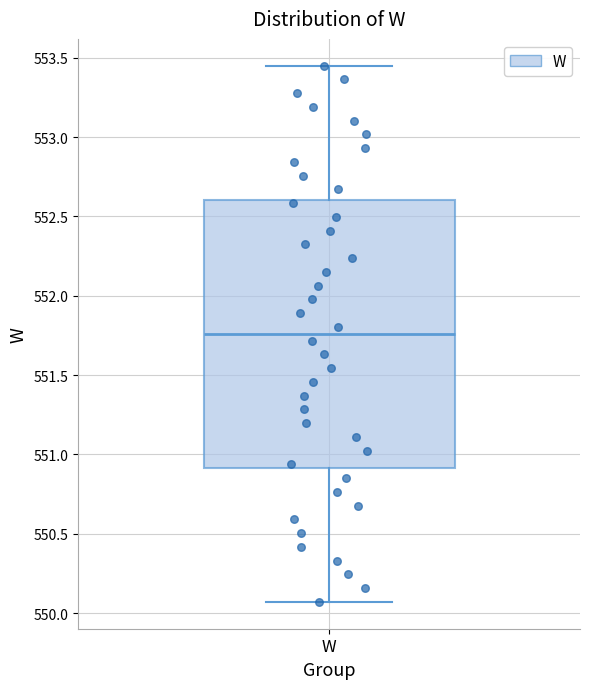

Transcribe this box plot: give where the median line is, the range the box spans, and where the two whiskers end, as read against the y-axis. The values are not printed on the chart, so give them approximately, as read against the axis.

median 551.75, box 550.90 to 552.60, whiskers 550.05 to 553.45